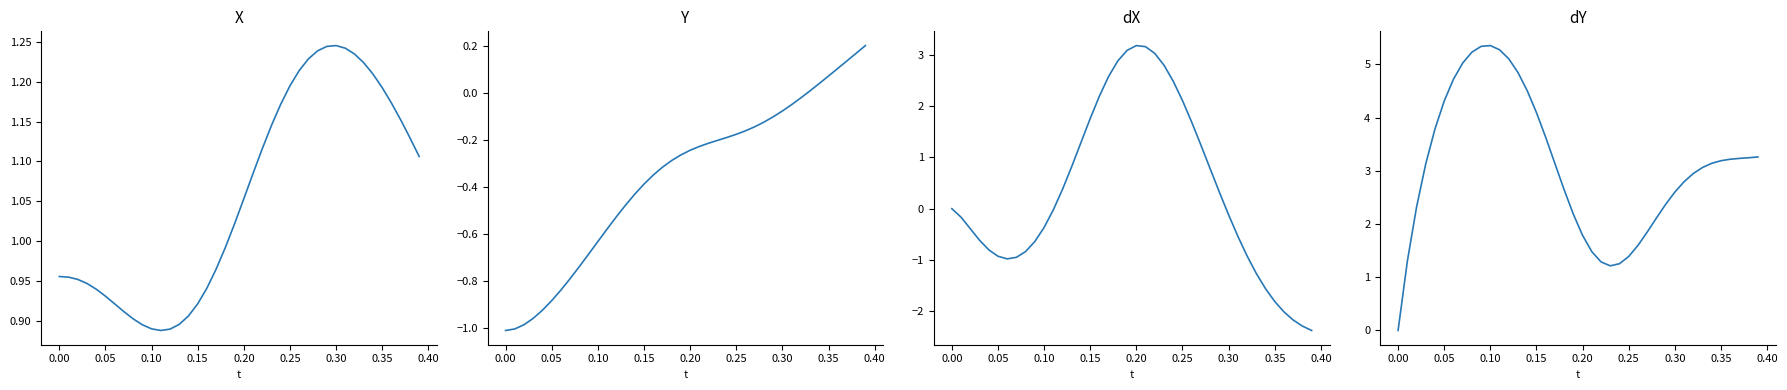

How many series are shown in this chart?

4